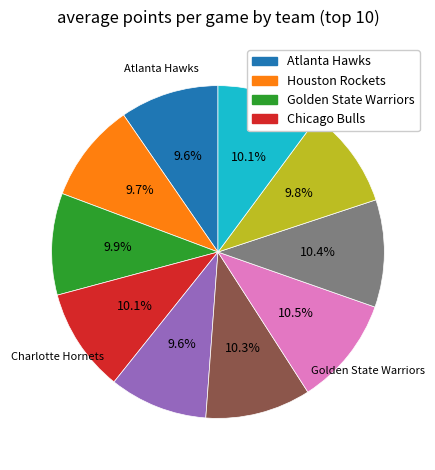

Does any single category account for the majority?

No